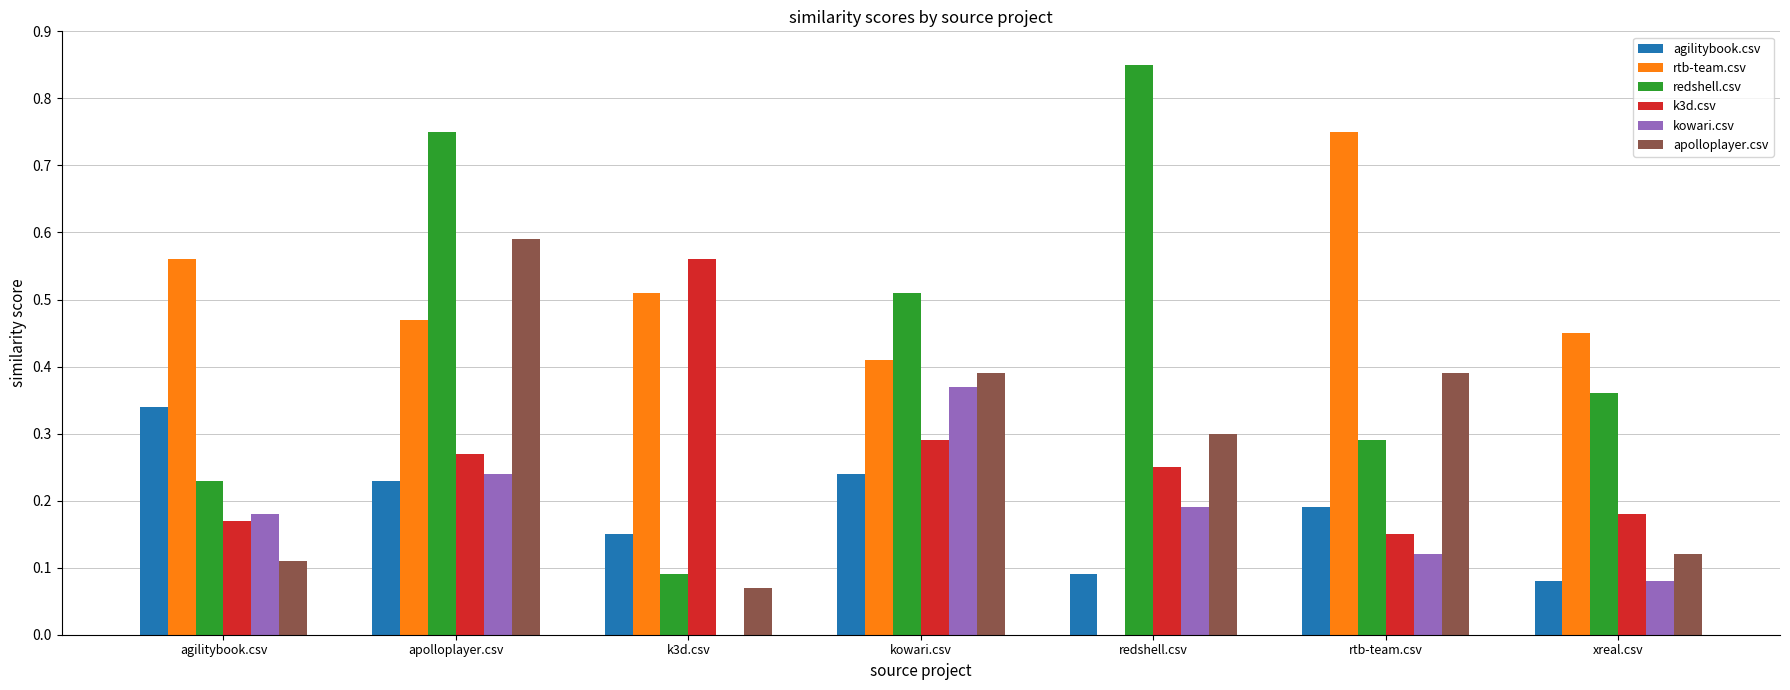

What is the sum of all agilitybook.csv values?

1.3